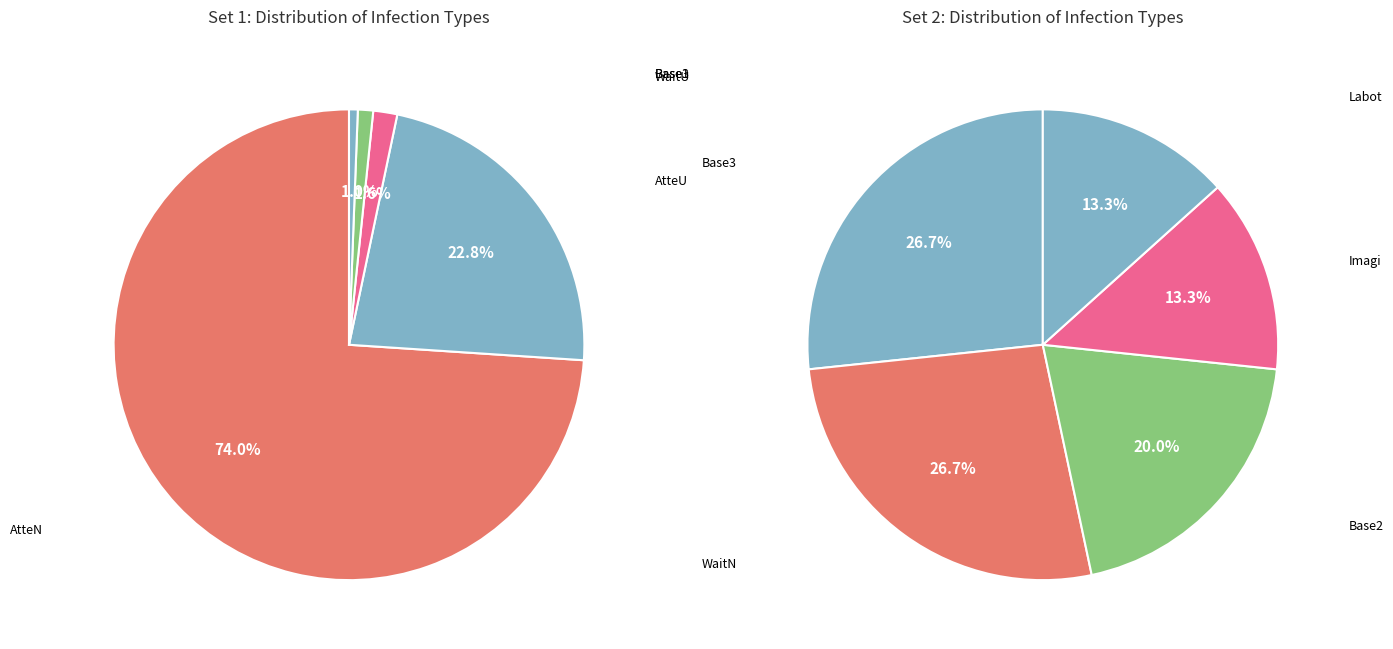

Combined, what portion of the pie is AtteU and Base1?

23.4%